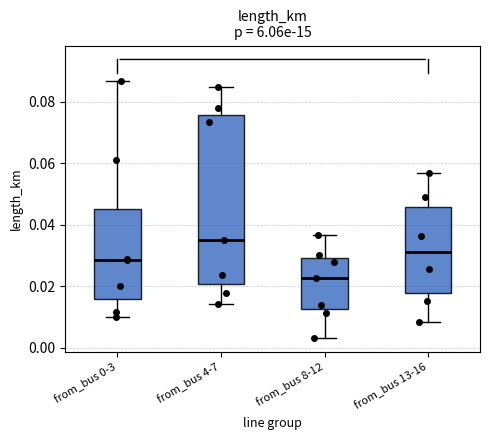

Where is the upper edge of the box for from_bus 0-3 on the y-axis? The values are not printed on the chart, so give them approximately, as read against the axis.

0.046